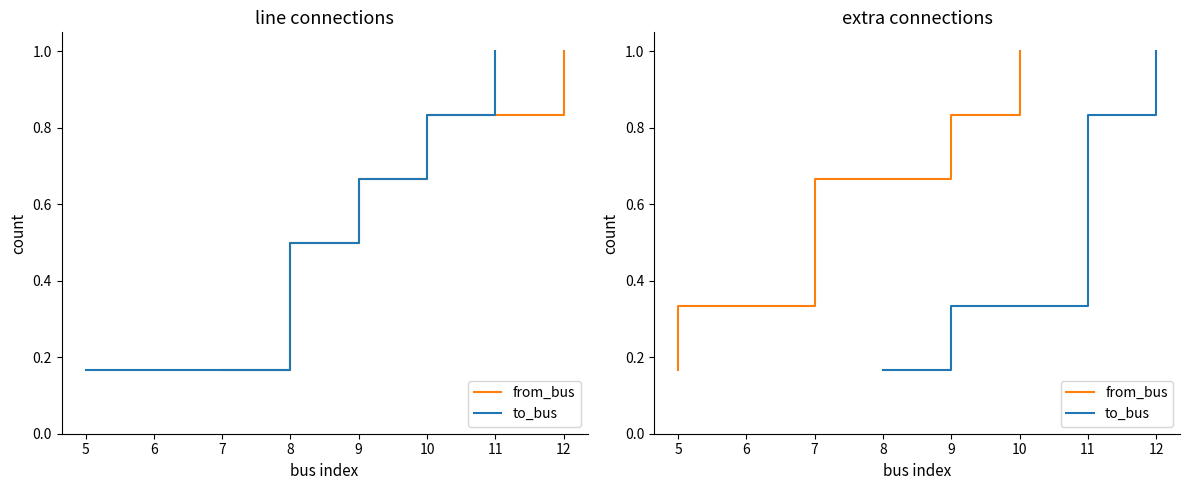

At which category is the sum across all series the highest?

9